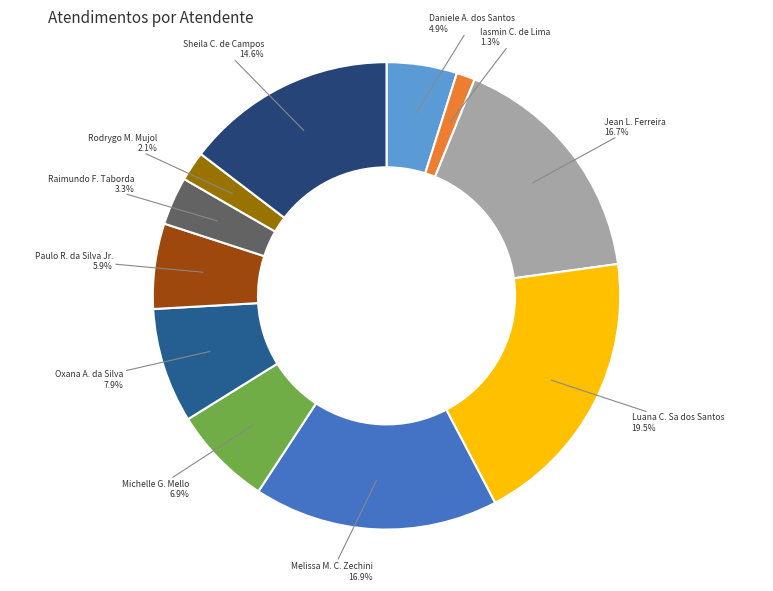

Count the number of slices in the pie.

11